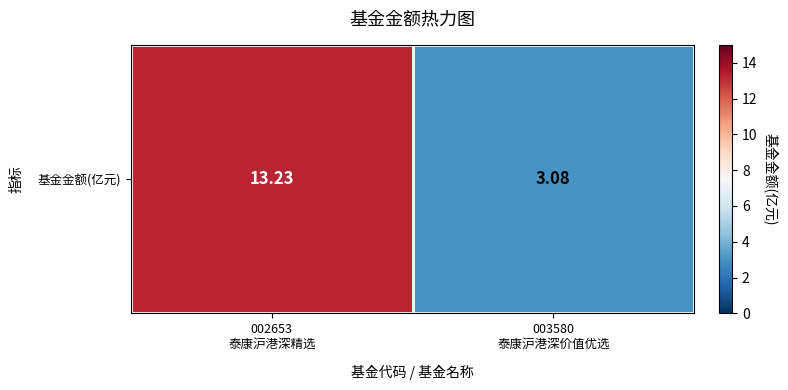

The chart shows a value of 4.8 at 003580
泰康沪港深价值优选. True or false?

False